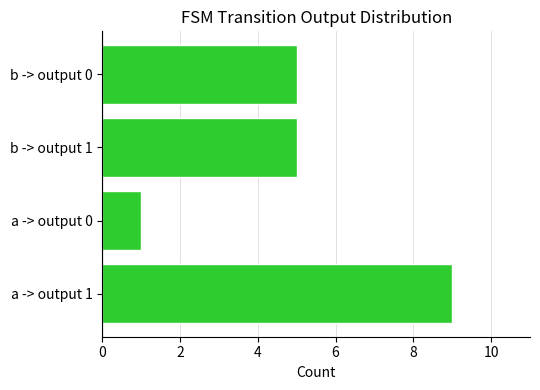

How many bars are there in total?

4